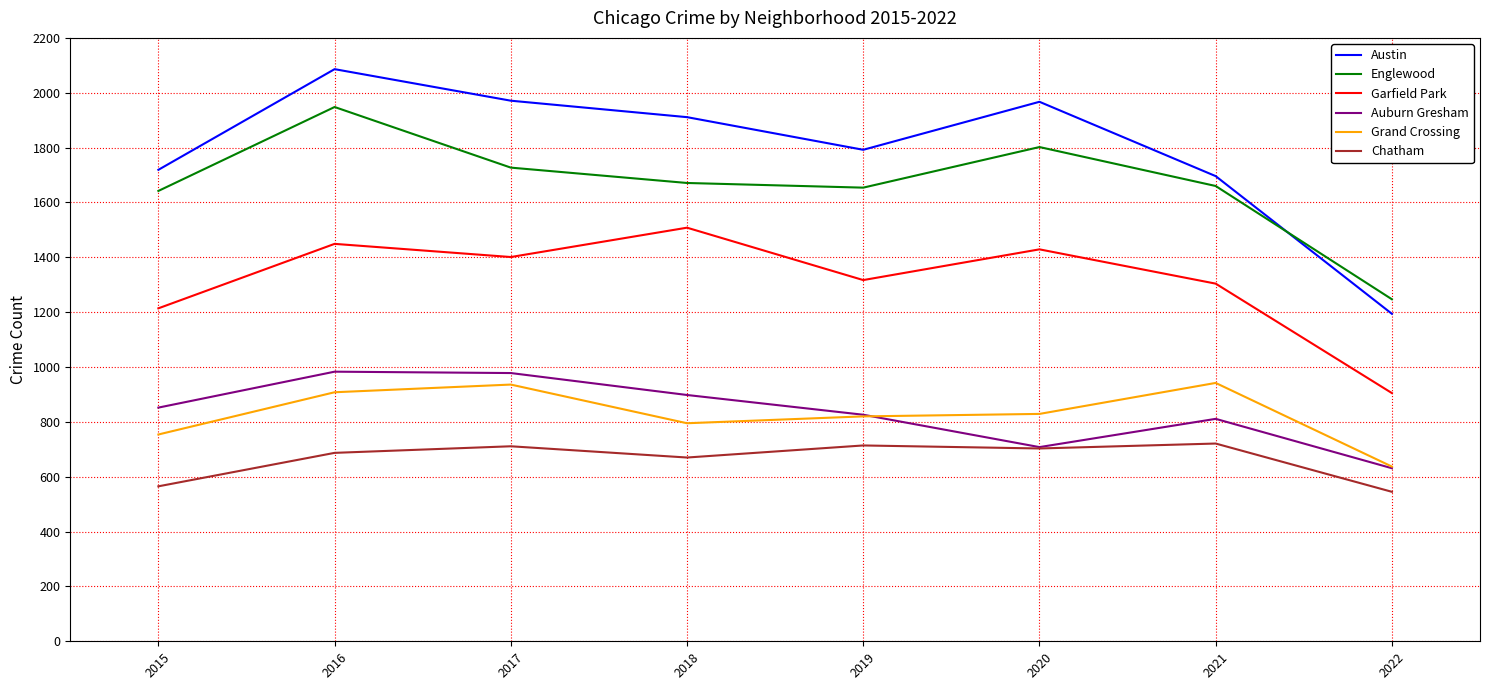

True or false: Grand Crossing and Garfield Park intersect in this chart.

False